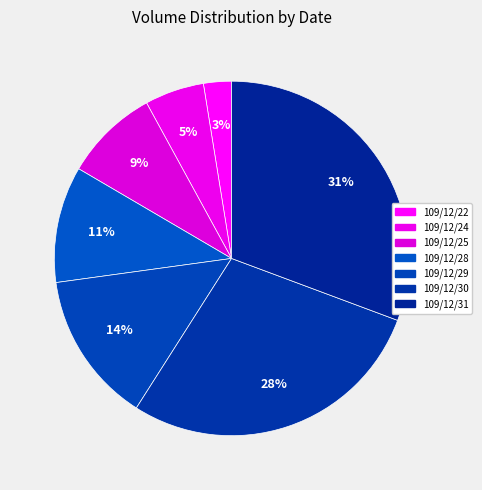

Which has a higher value, 109/12/25 or 109/12/31?

109/12/31